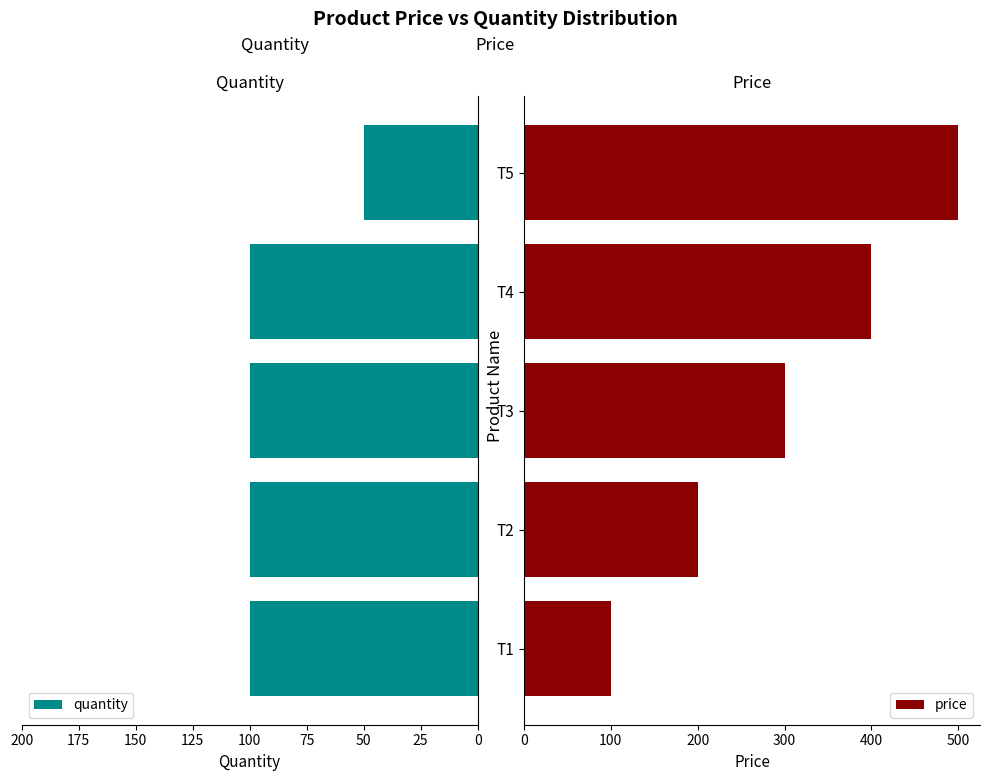

What is the difference between the second highest and minimum values in the quantity series?

50